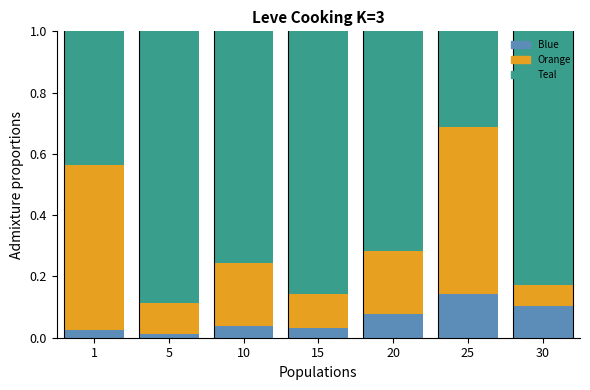

What is the total value across all series at 10?

1.0